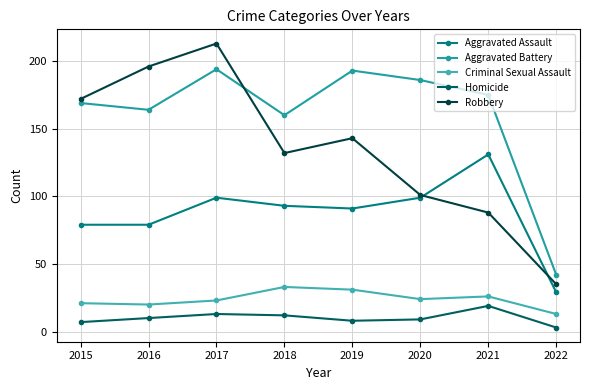

What is the lowest value of the Criminal Sexual Assault series?

13